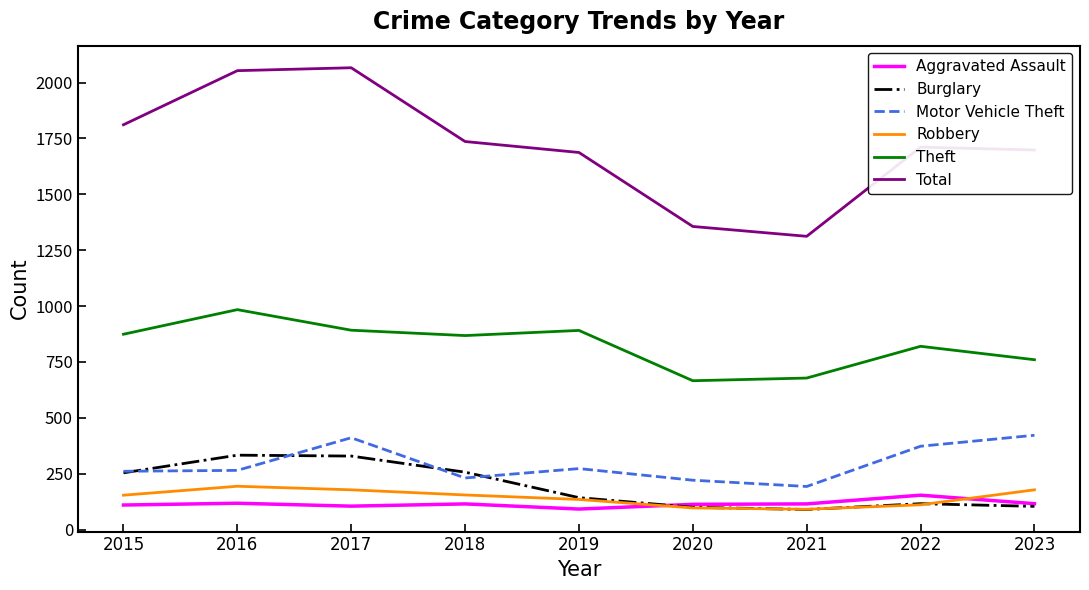

The value of Theft at 2017 is 892. True or false?

True